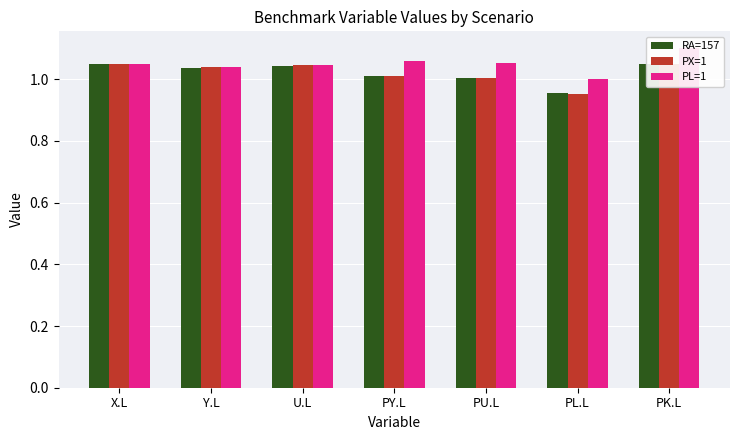

What is the minimum value shown in the chart?

1.0